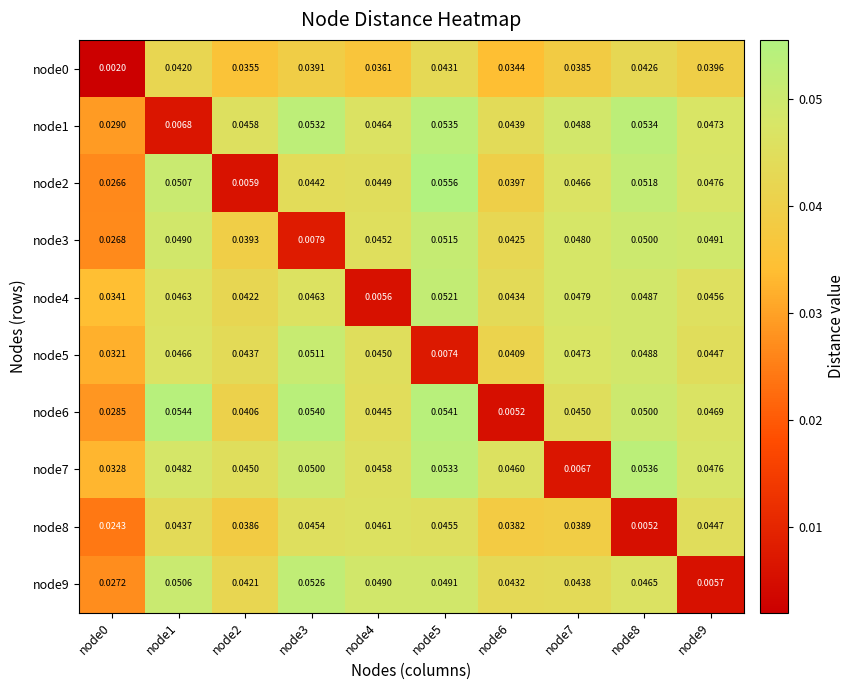

Which series has the largest total across all categories?

node7